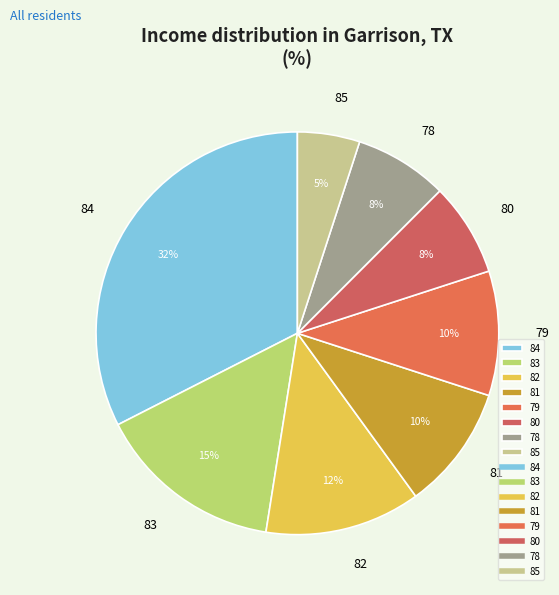

Which category has the smallest portion of the pie?

85